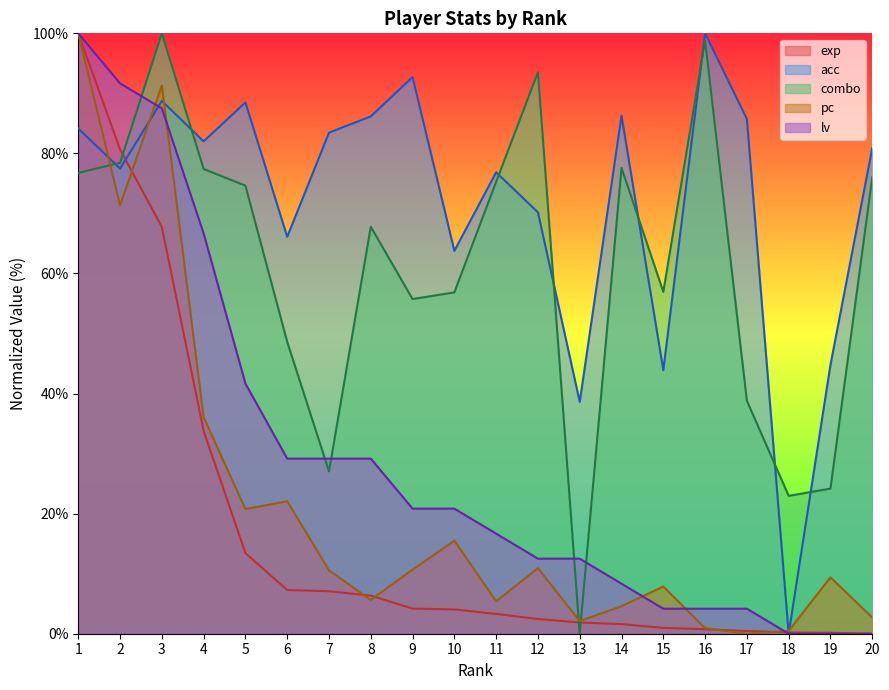

Reading left to right, transcribe all the data shown in this chart.

exp: 100.0	80.7	67.7	33.8	13.4	7.3	7.1	6.3	4.2	4.0	3.3	2.5	1.9	1.6	1.0	0.8	0.4	0.2	0.2	0.0
acc: 84.2	77.5	88.7	82.0	88.5	66.1	83.5	86.2	92.7	63.8	76.9	70.2	38.6	86.3	43.9	100.0	85.7	0.0	44.8	80.9
combo: 76.8	78.4	100.0	77.4	74.6	48.6	27.0	67.8	55.7	56.9	75.3	93.5	0.0	77.6	56.9	98.8	38.8	23.0	24.2	76.0
pc: 100.0	71.4	91.3	36.0	20.8	22.1	10.6	5.6	10.7	15.5	5.4	10.9	2.1	4.6	7.9	0.9	0.0	0.5	9.4	2.7
lv: 100.0	91.7	87.5	66.7	41.7	29.2	29.2	29.2	20.8	20.8	16.7	12.5	12.5	8.3	4.2	4.2	4.2	0.0	0.0	0.0